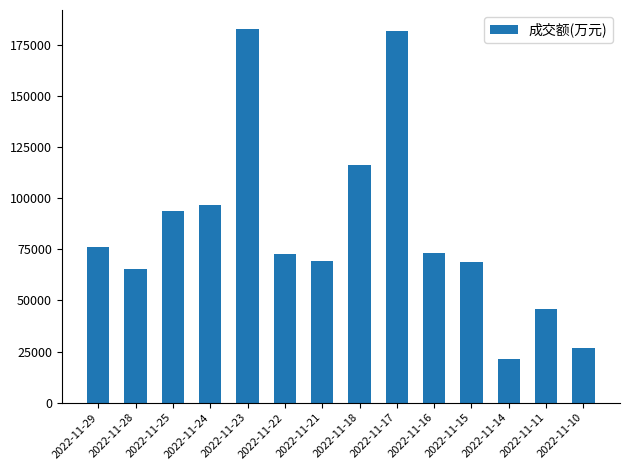

Is it true that the value at 2022-11-14 is 21284?

True